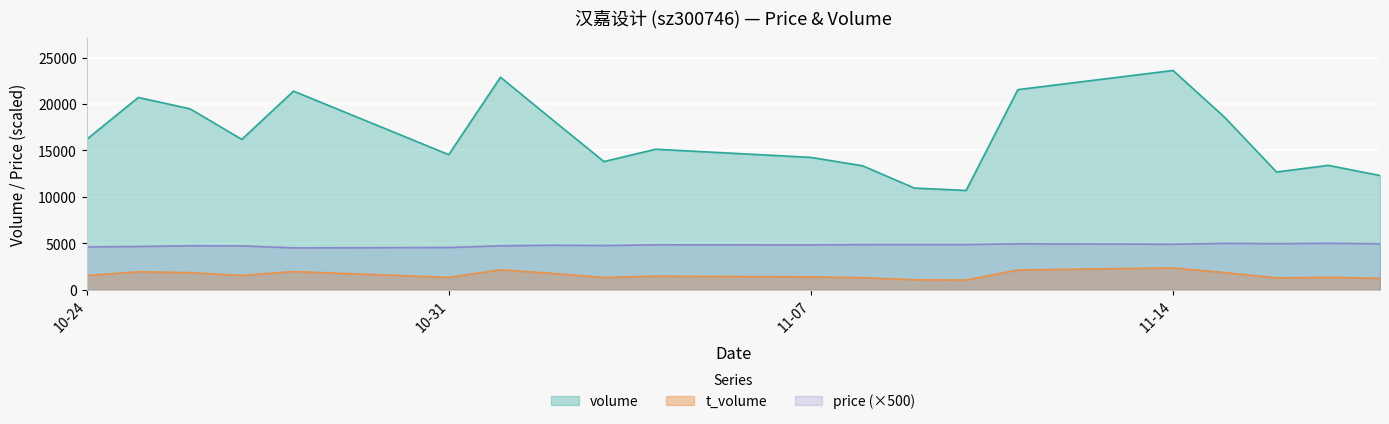

What is the total value across all series at 2022-11-16?

18895